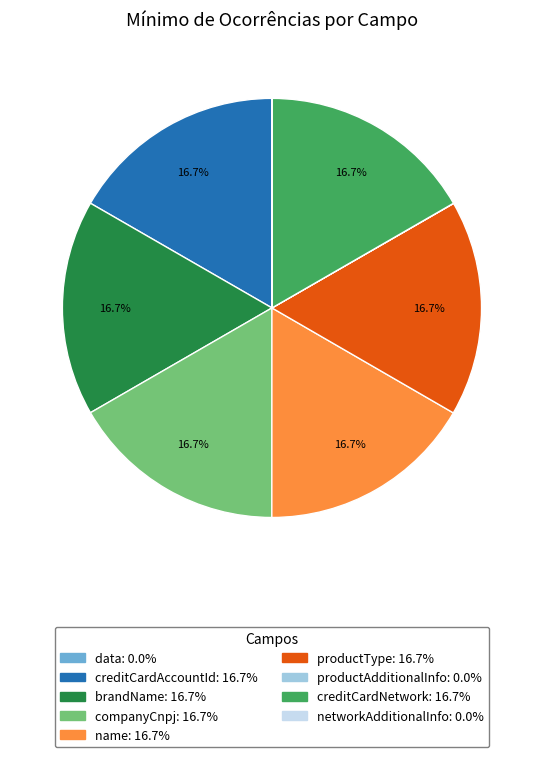

Is there any slice that represents more than half of the pie?

No